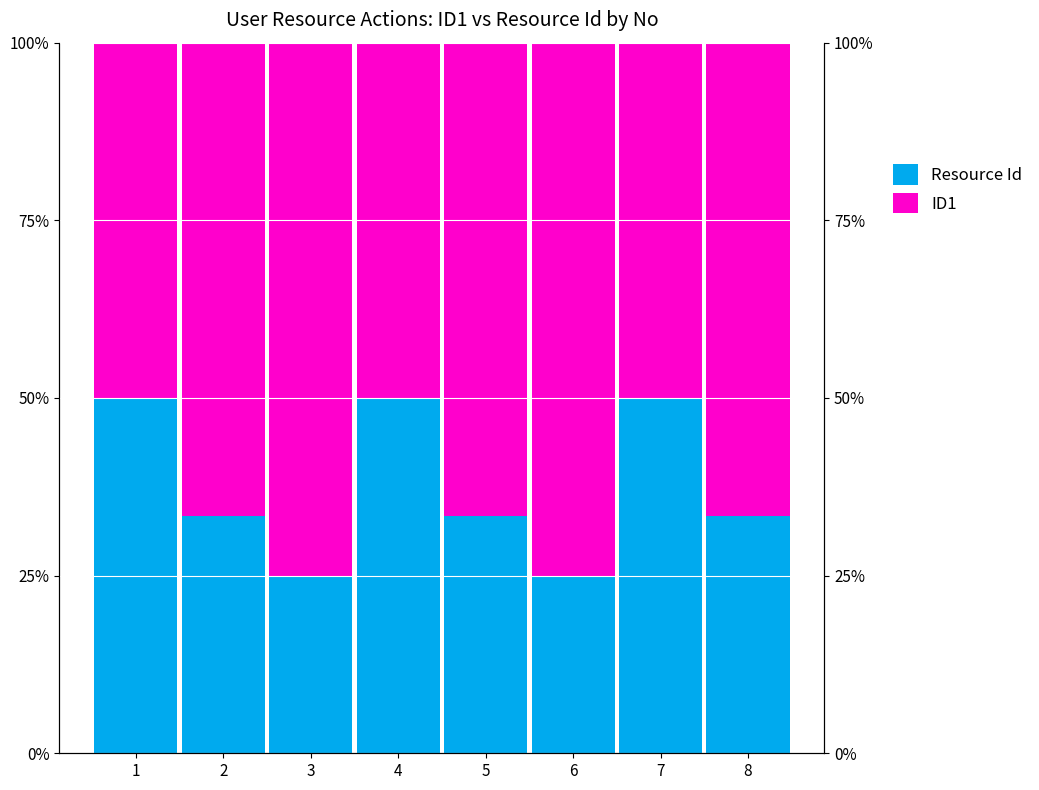

Which series has the largest total across all categories?

ID1